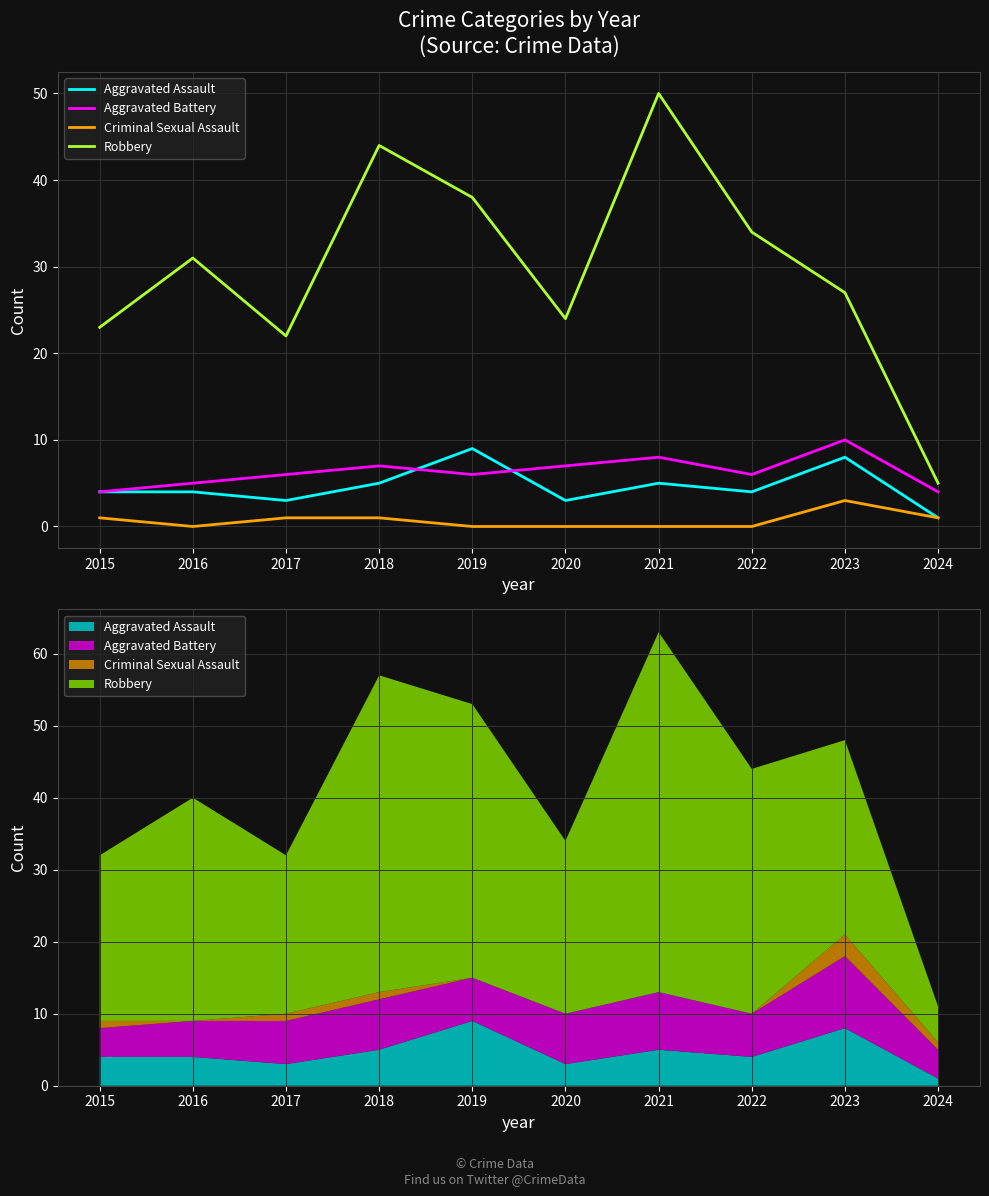

True or false: Criminal Sexual Assault has a value of 0 at 2019.

True